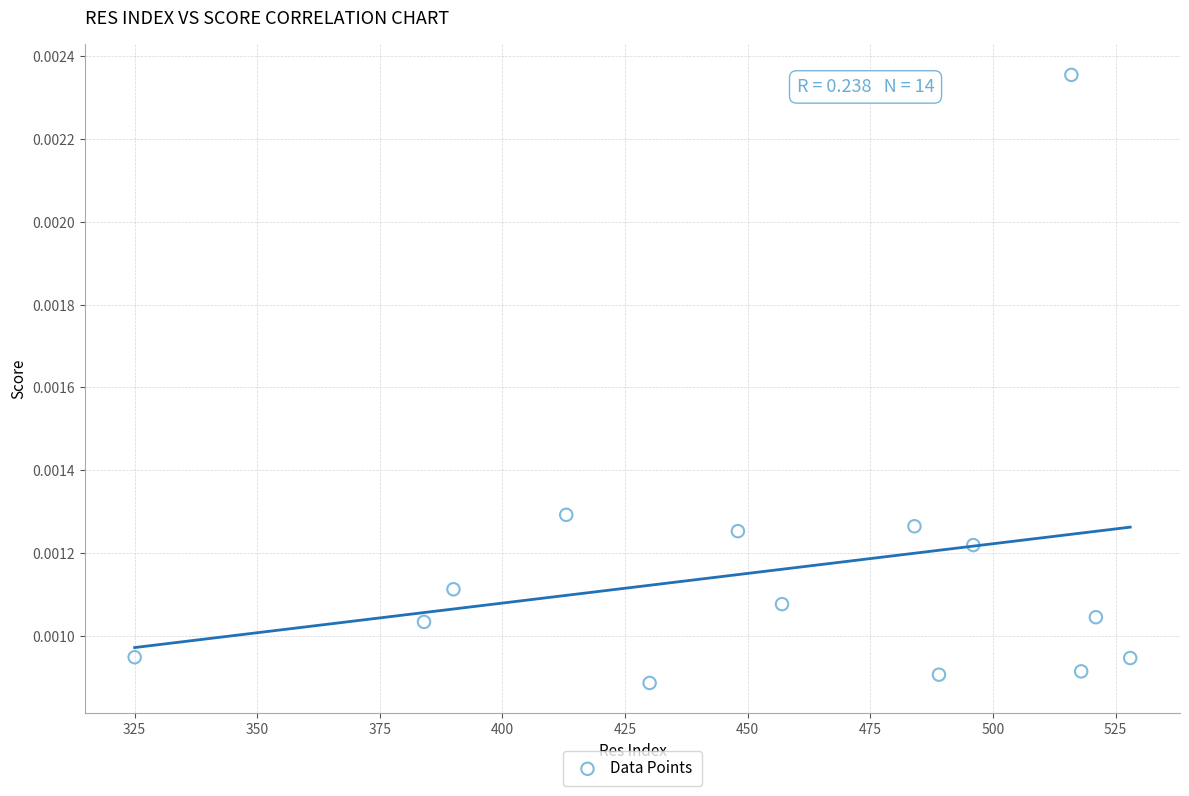

What is the range of X values (max minus min)?

203.0